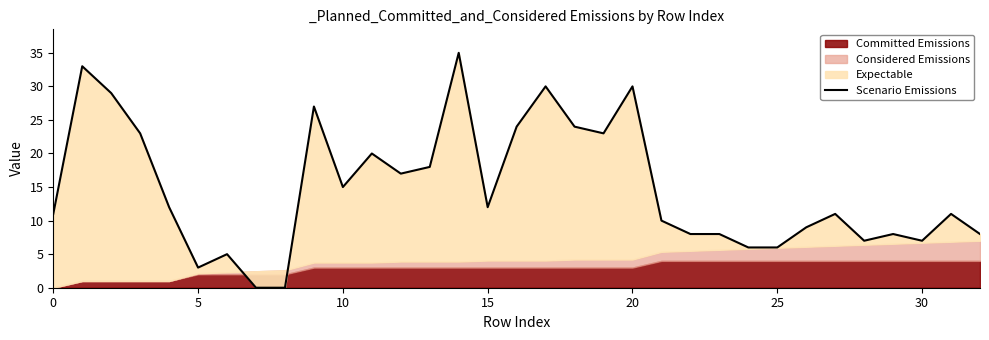

True or false: the data shows 13 at 26.

False